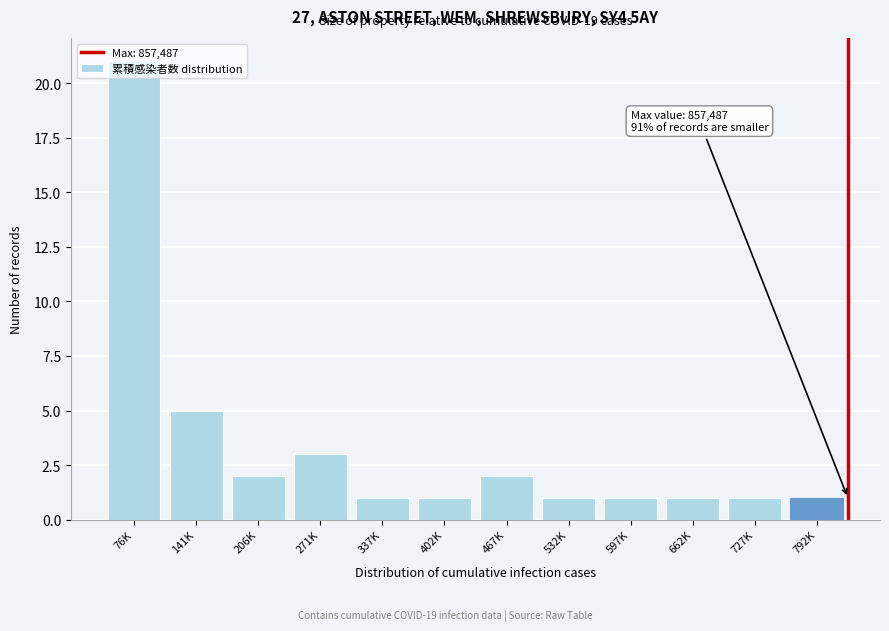

At which category does the chart reach its peak across all series?

76K